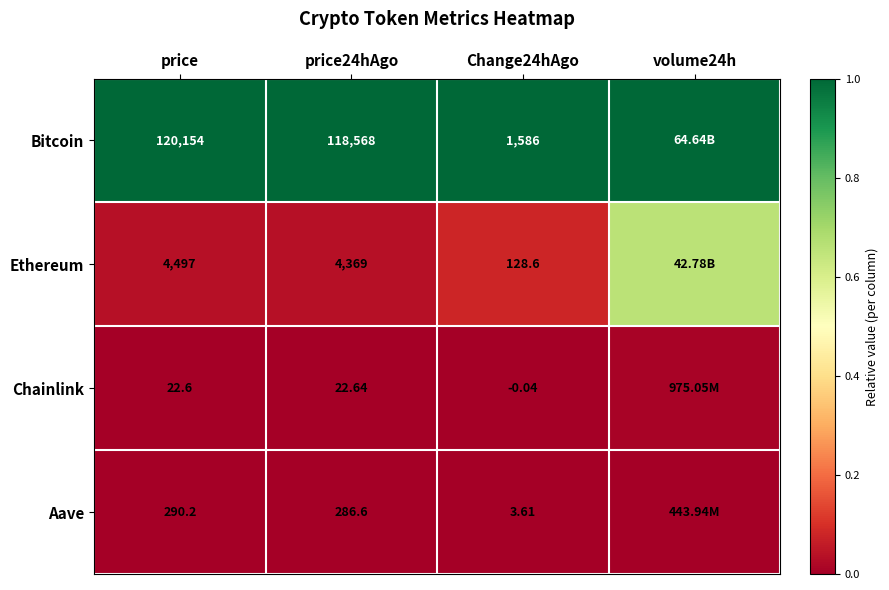

Which series changed the most between price and Change24hAgo?

Bitcoin